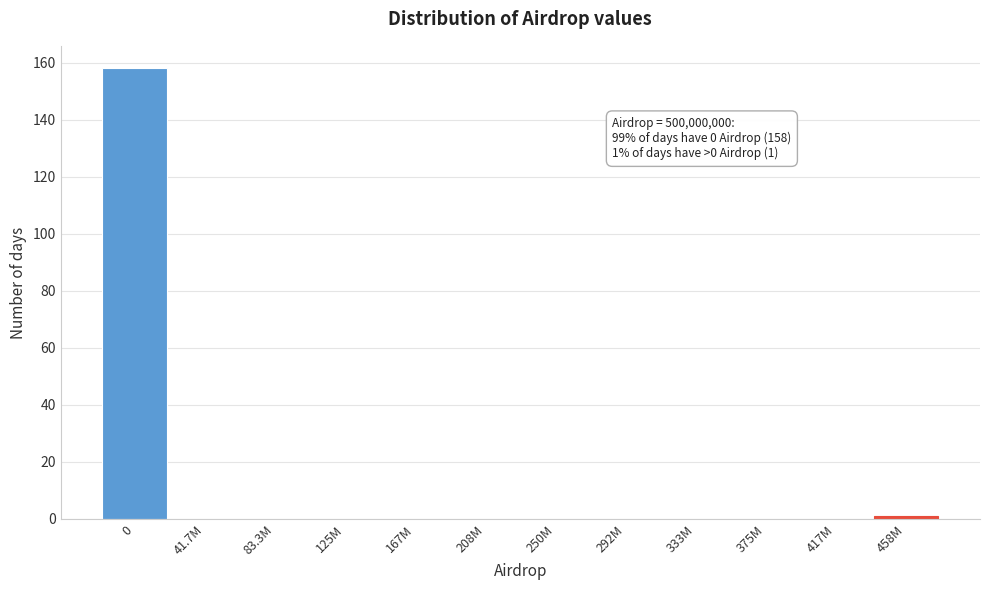

Reading left to right, what are all the values shown in this chart?

0=158	41.7M=0	83.3M=0	125M=0	167M=0	208M=0	250M=0	292M=0	333M=0	375M=0	417M=0	458M=1